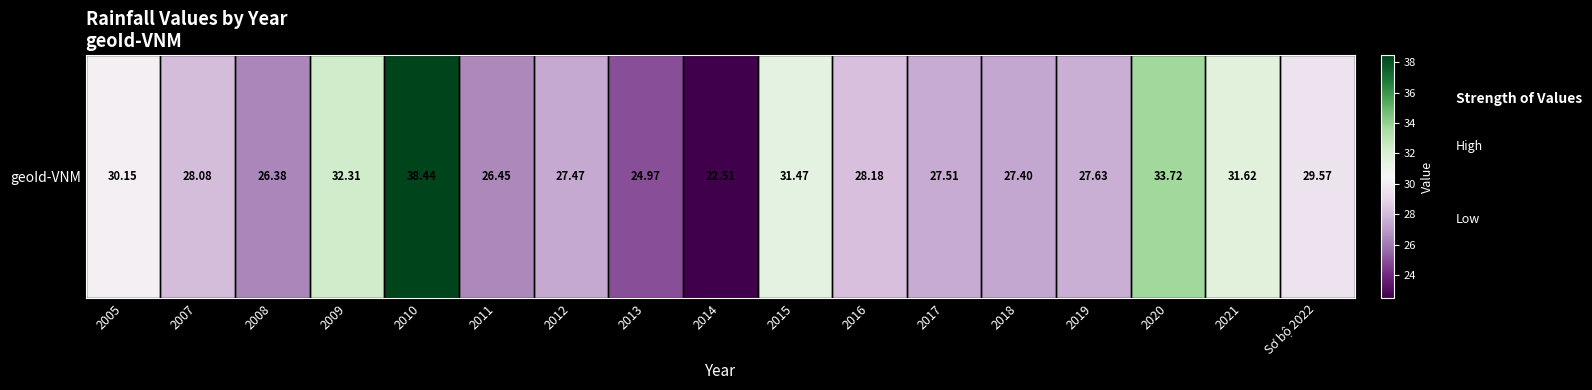

What is the average value?

29.1